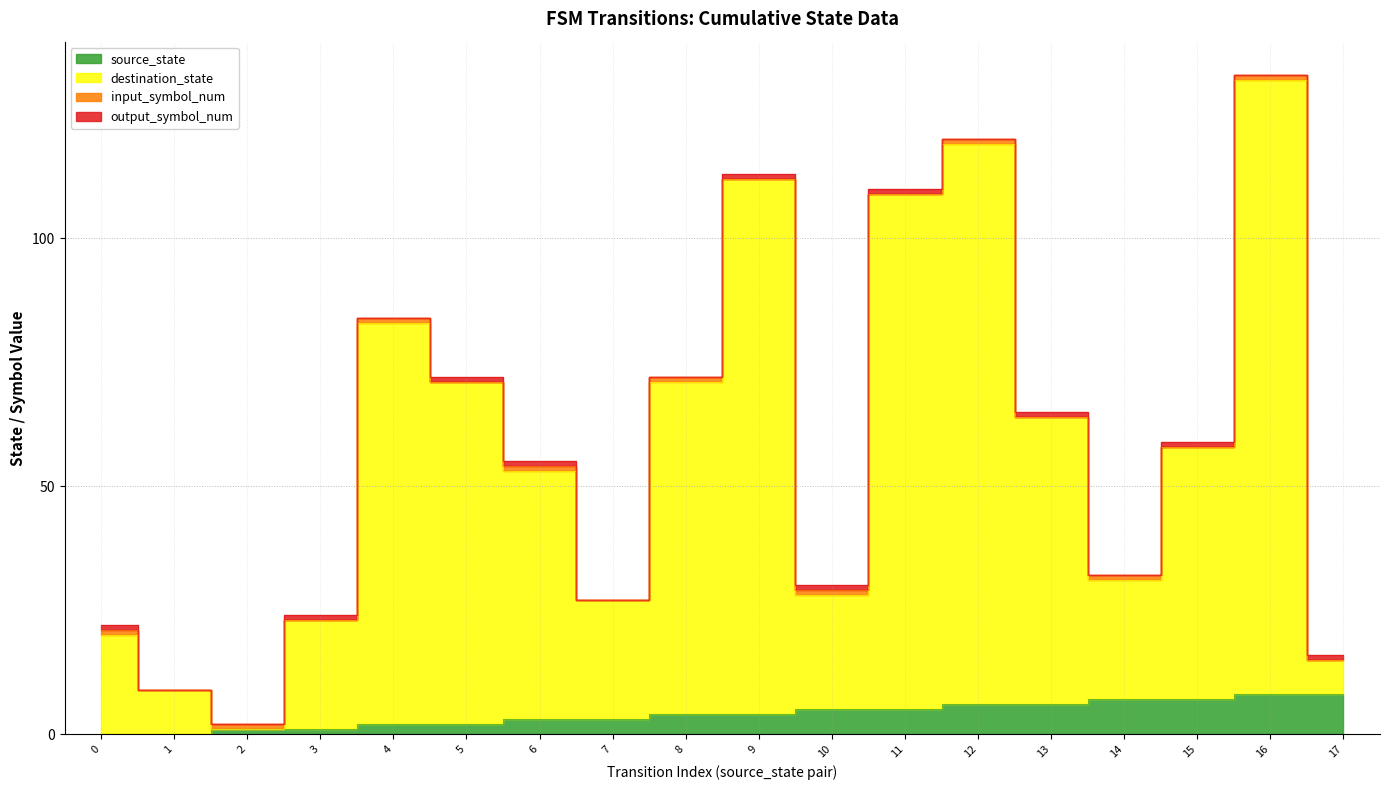

Does the chart have visible grid lines?

Yes